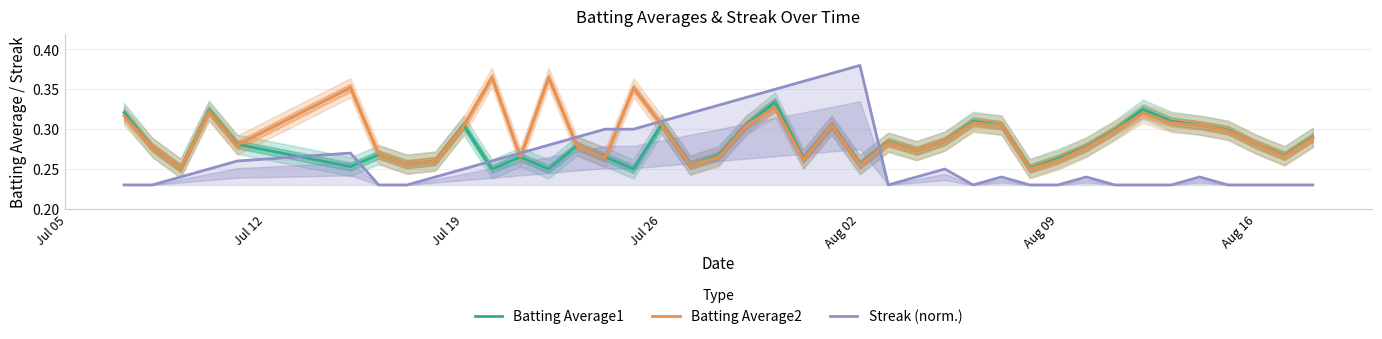

At which label does Streak (norm.) reach its peak?

Aug 02